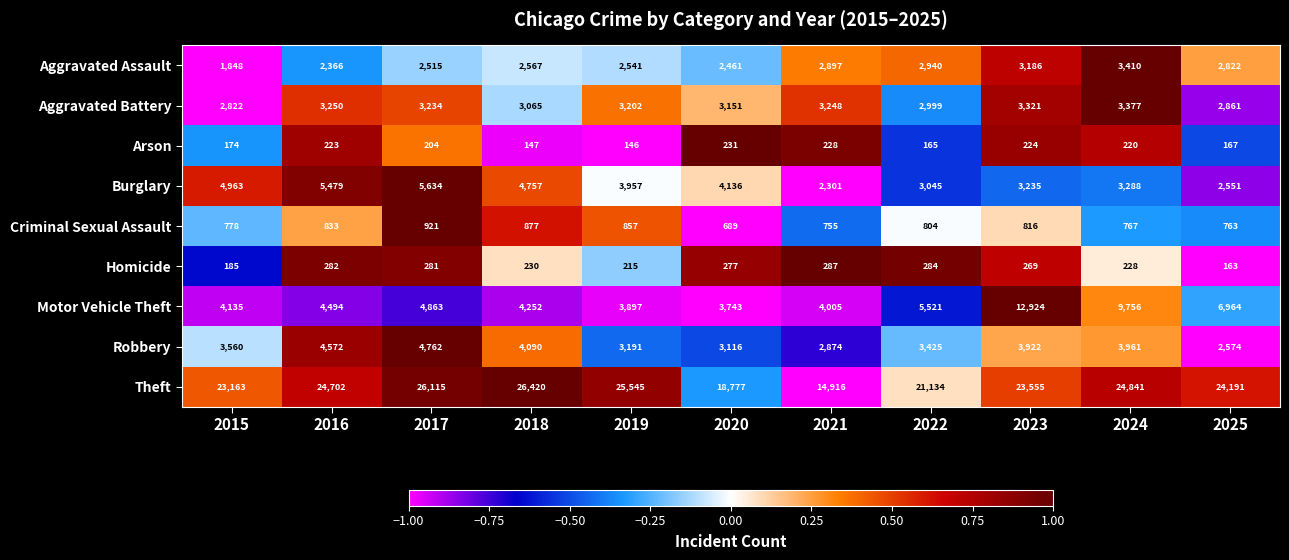

What is the difference between the maximum and minimum values in the Motor Vehicle Theft series?

9181